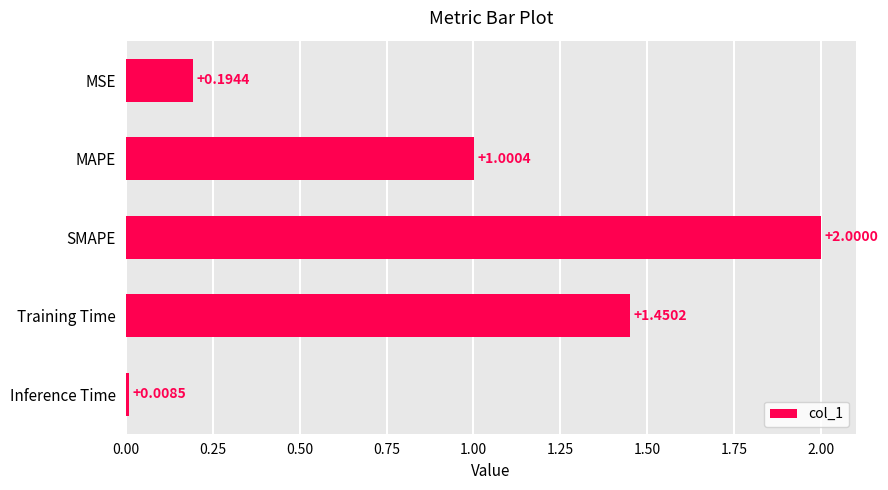

List the labels in order of value, smallest first.

Inference Time, MSE, MAPE, Training Time, SMAPE